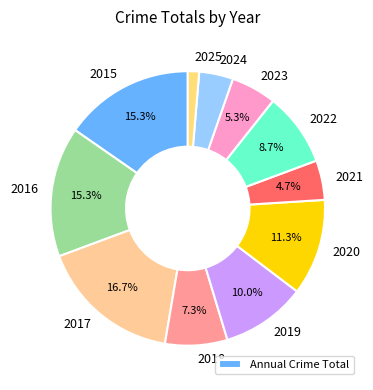

Is there a majority slice in this chart?

No